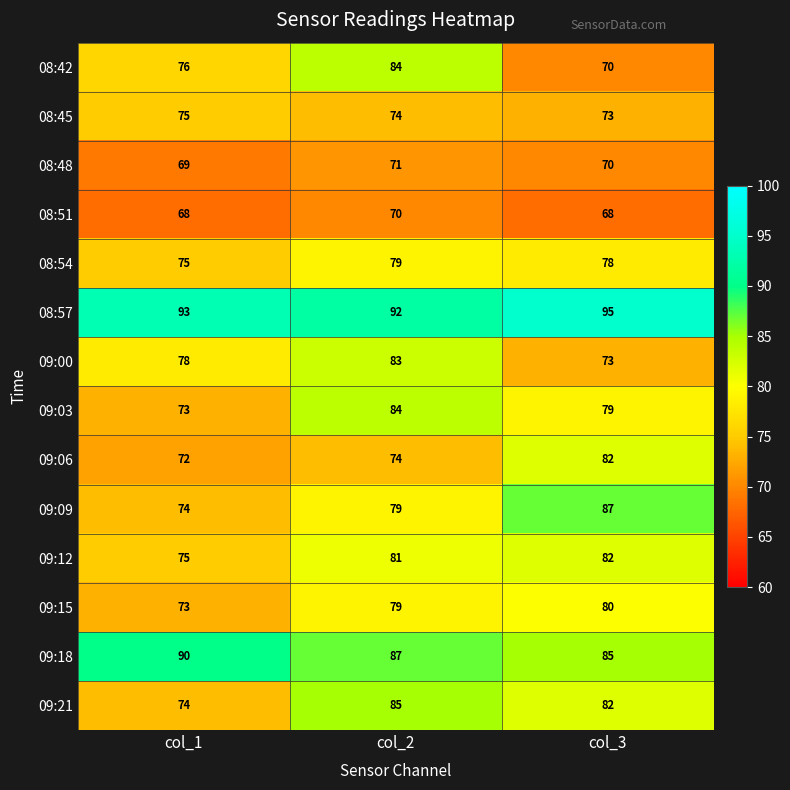

Read the 08:54 value at col_1.

75